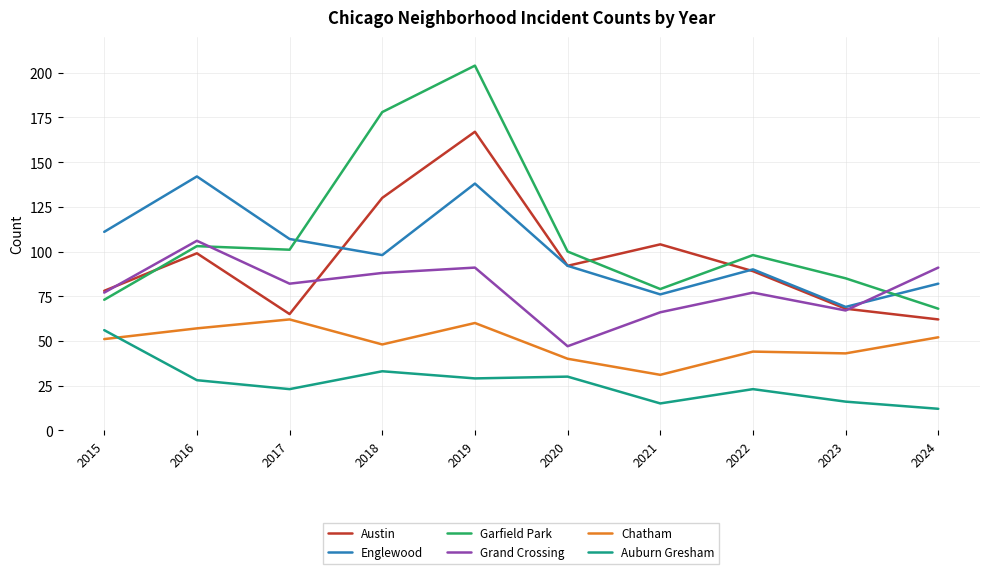

True or false: Grand Crossing has a value of 32 at 2023.

False